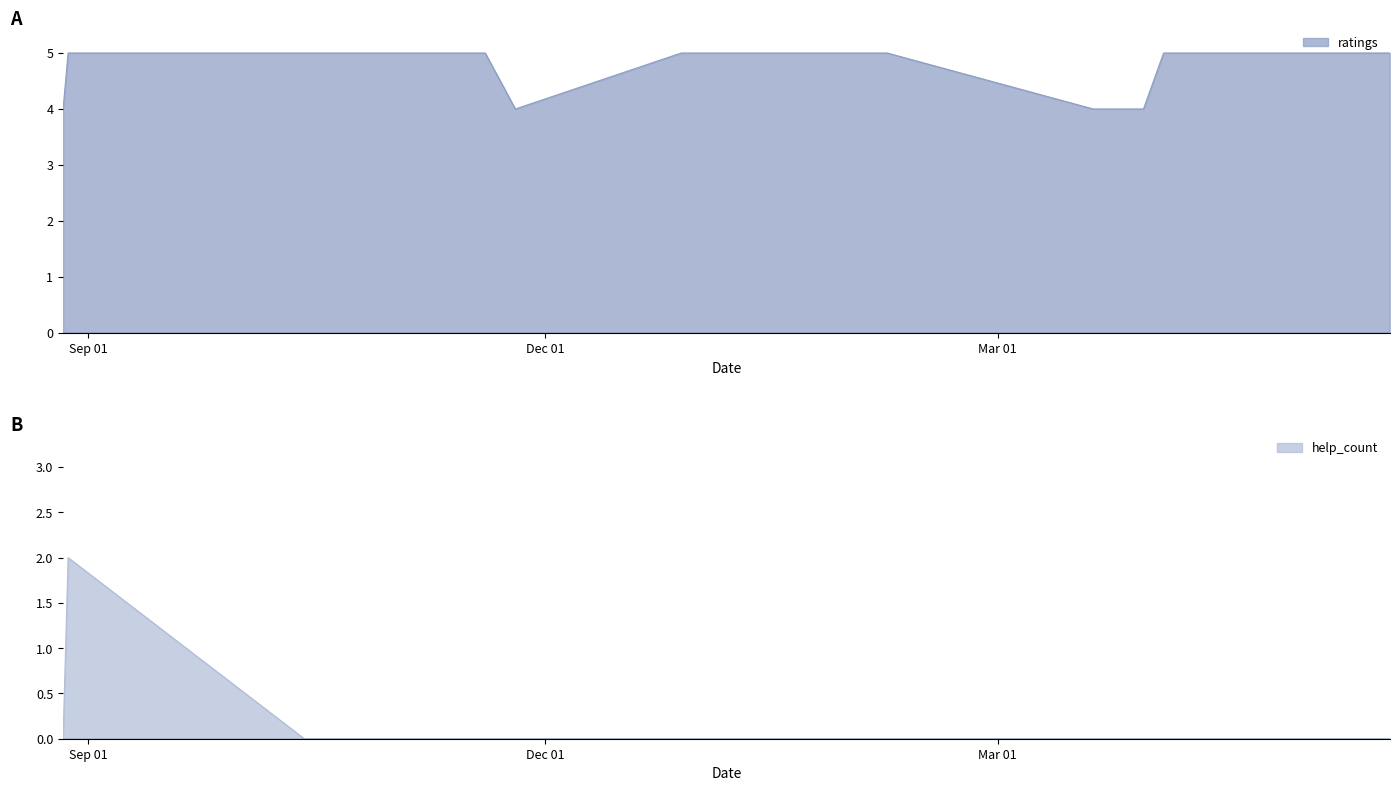

Does the chart have visible grid lines?

No